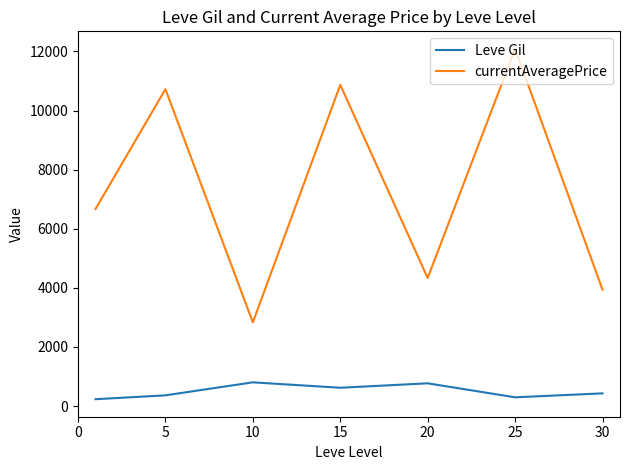

Which series has the largest range (max minus min)?

currentAveragePrice